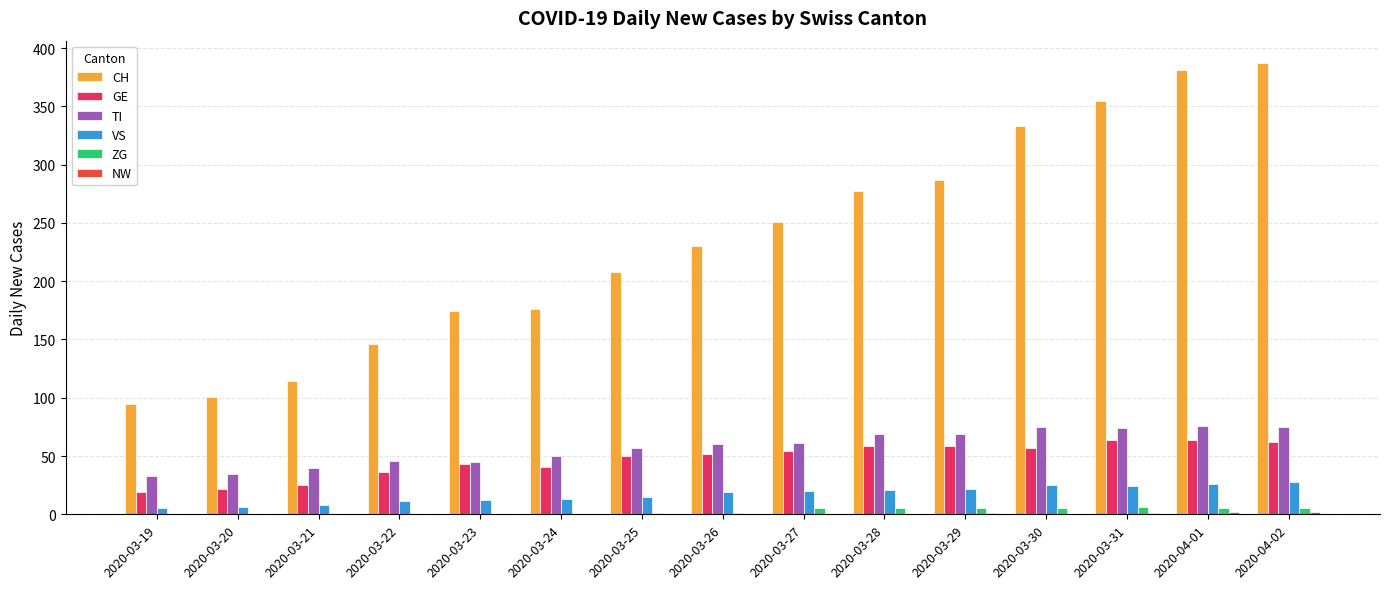

The GE series shows 41 at 2020-03-24. True or false?

True